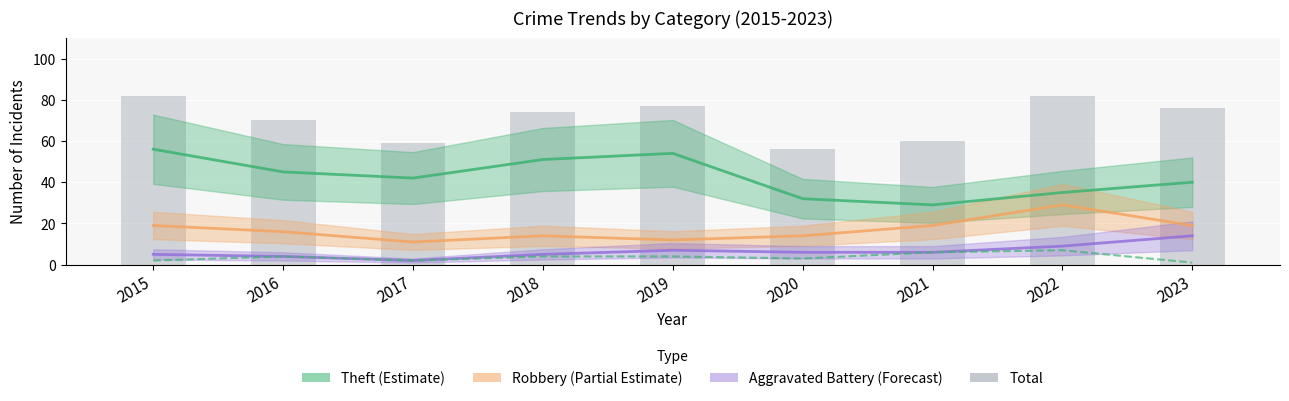

Read the Aggravated Assault value at 2018.

4